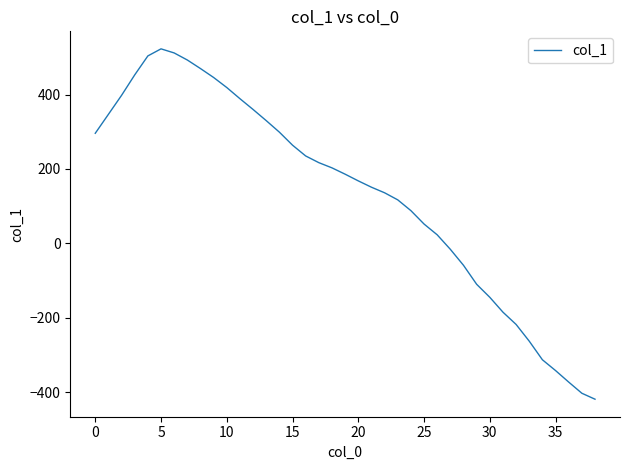

What is the average value?

134